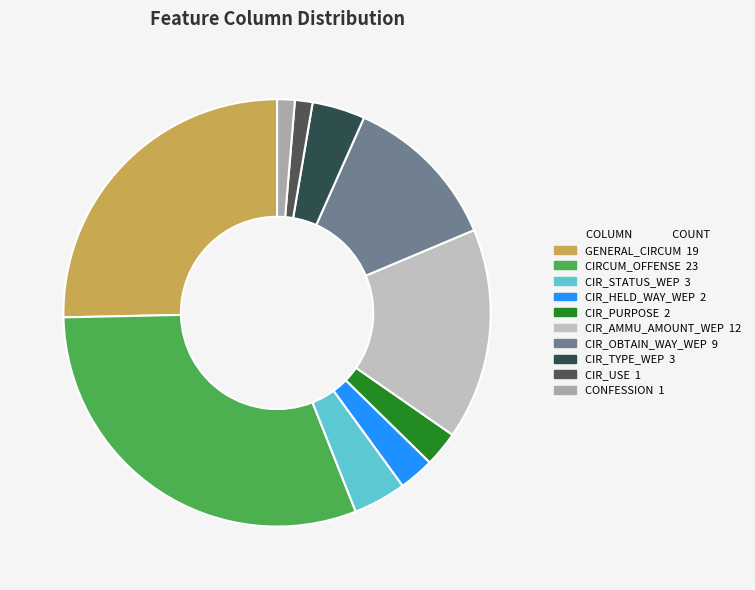

How many segments does this pie chart have?

10